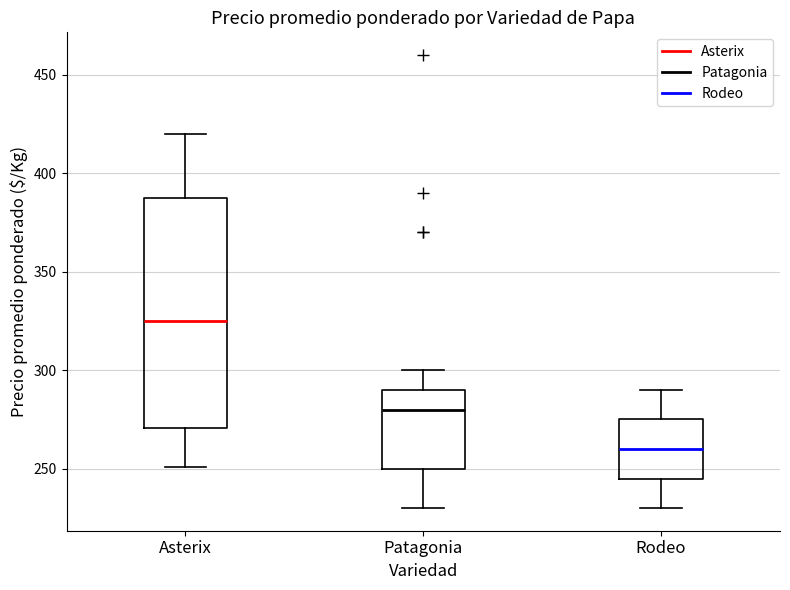

Where is the lower edge of the box for Rodeo on the y-axis? The values are not printed on the chart, so give them approximately, as read against the axis.

245